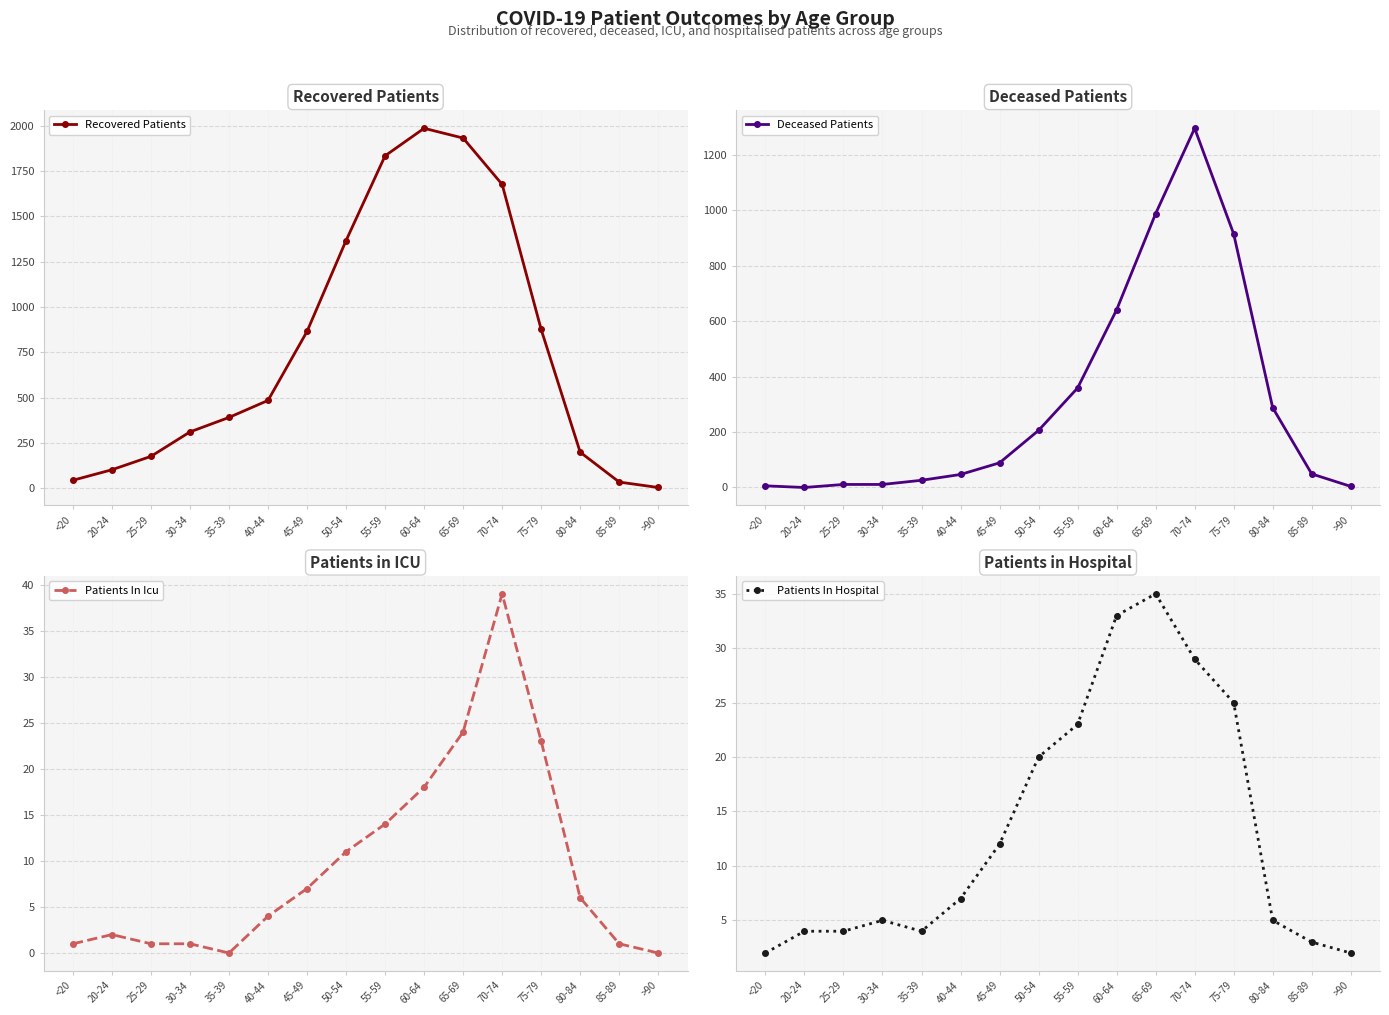

Which has a higher value, 40-44 or 30-34?

40-44